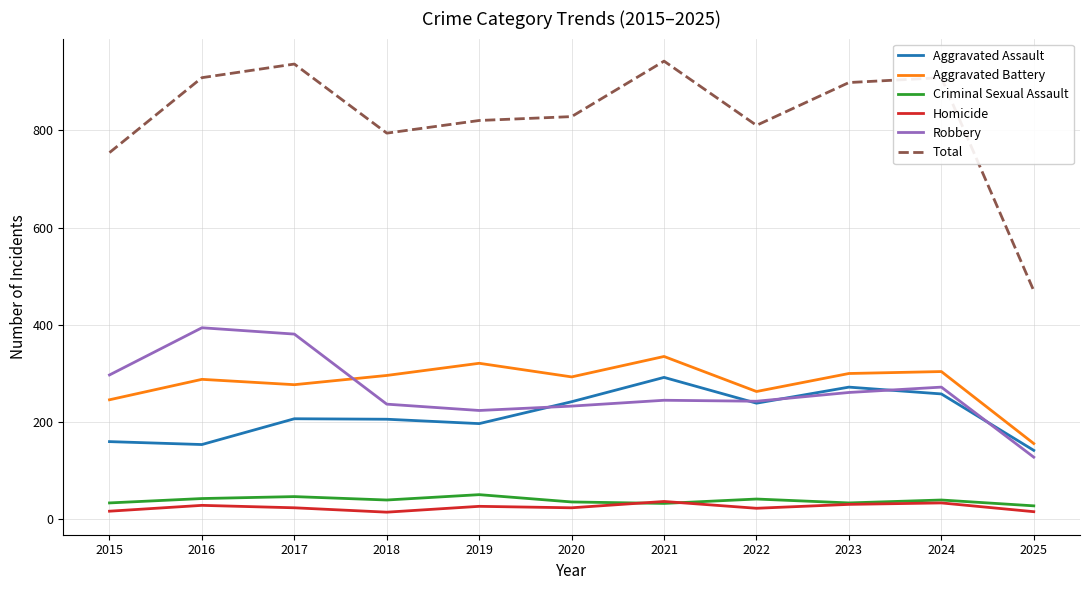

True or false: Total and Aggravated Assault cross at least once.

False